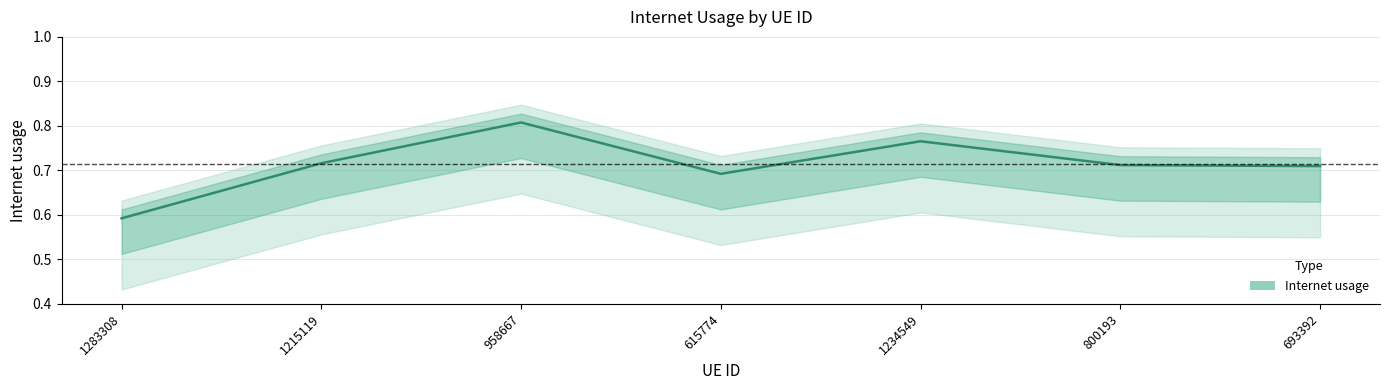

How many lines are shown in the chart?

1